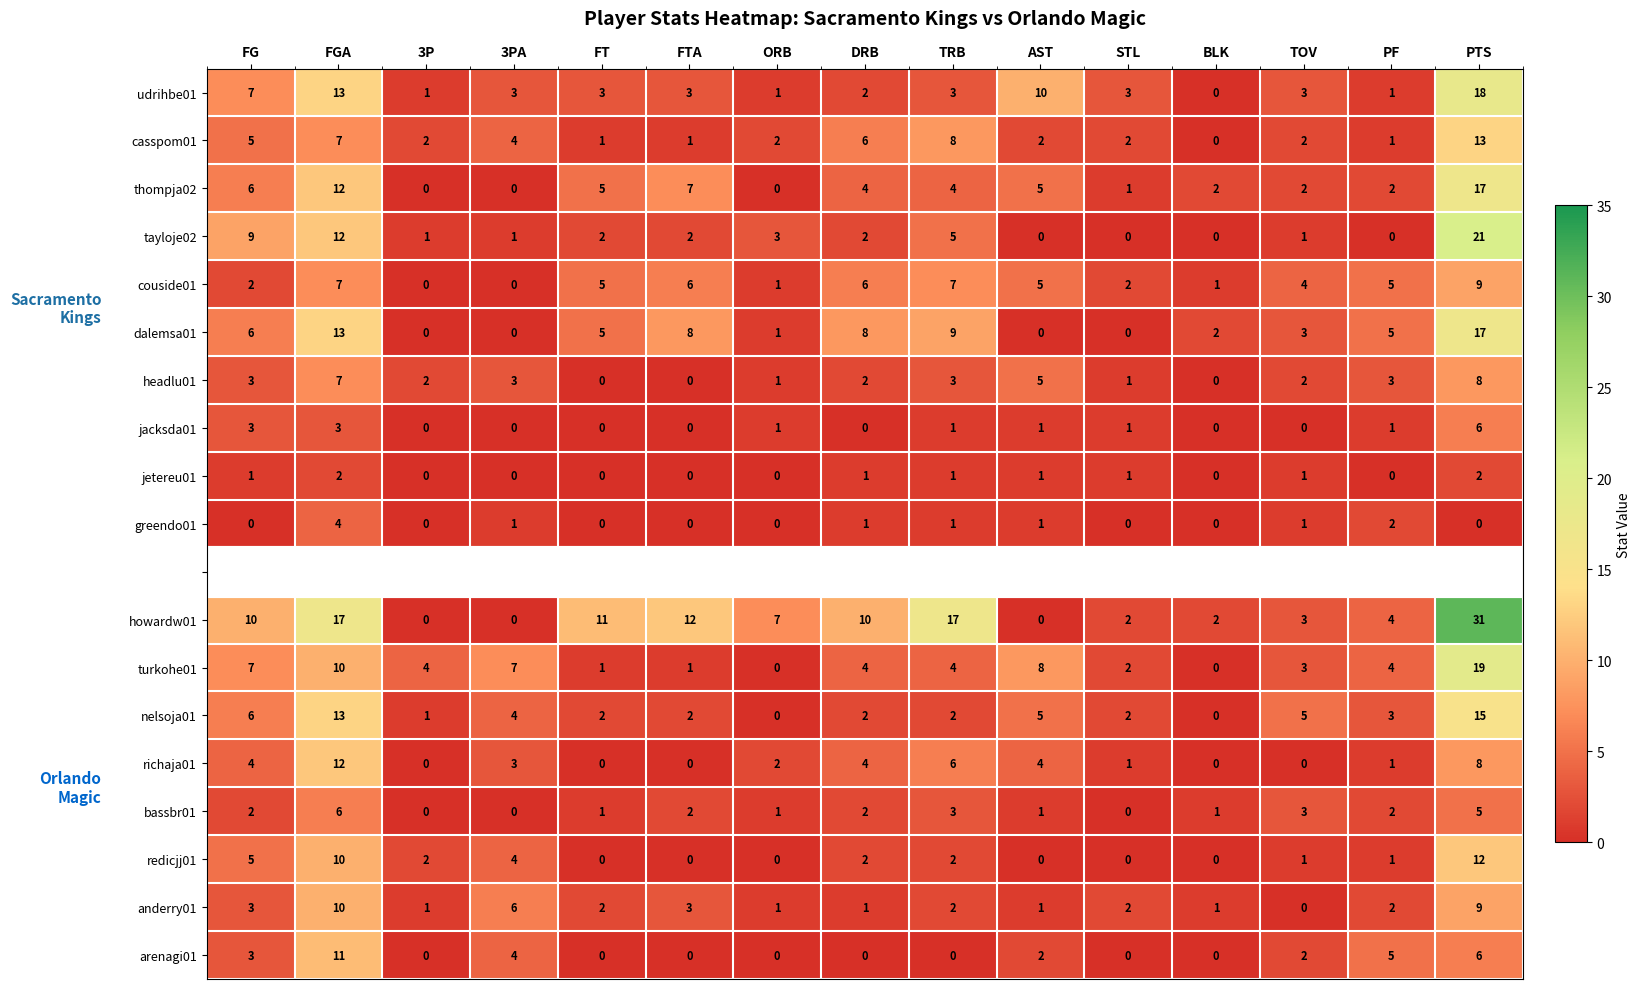

Is the value of dalemsa01 at PTS greater than the value of arenagi01 at PF?

Yes